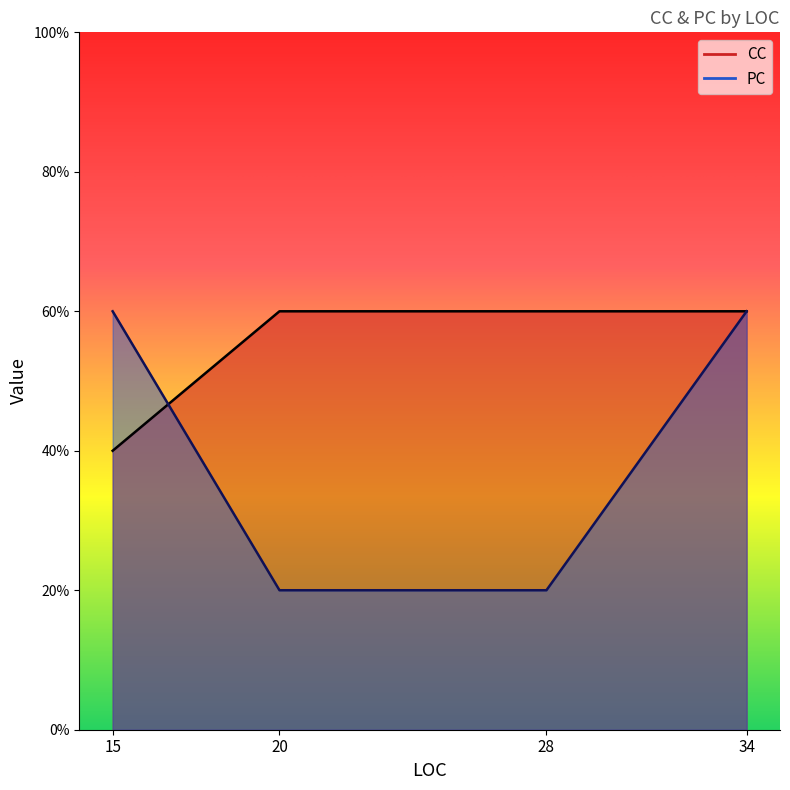

Which label corresponds to the largest value in the chart?

28